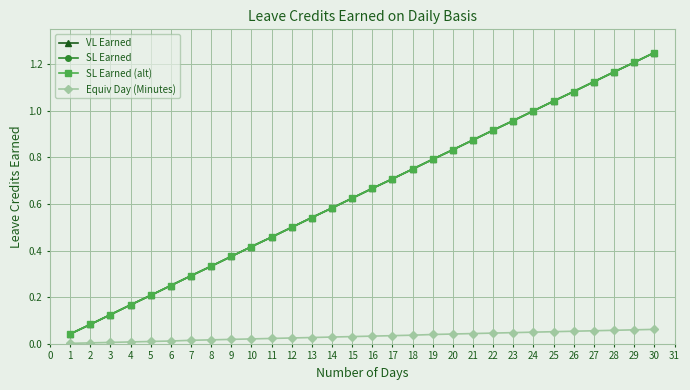

Does the chart have visible grid lines?

Yes